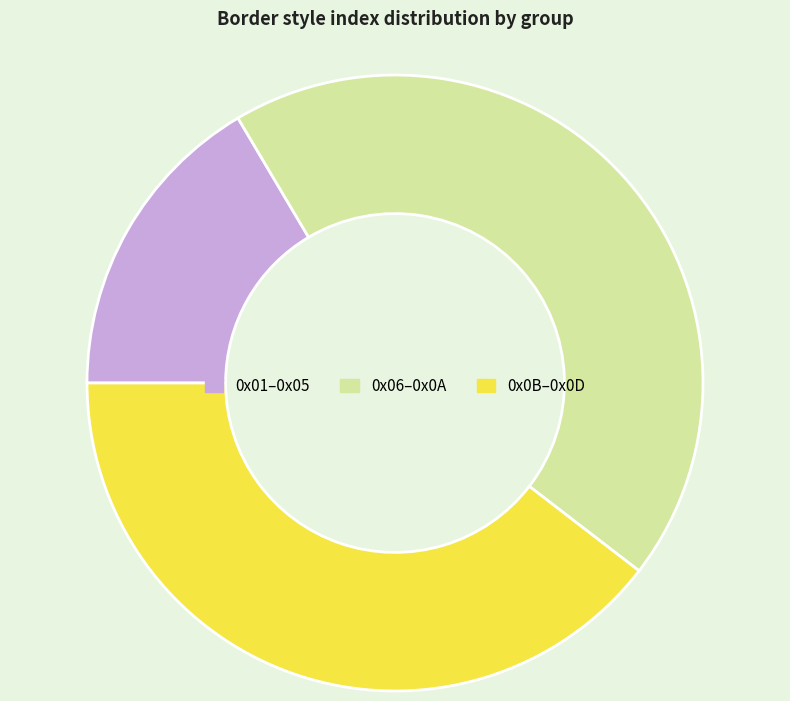

Which category has the smallest portion of the pie?

0x01–0x05